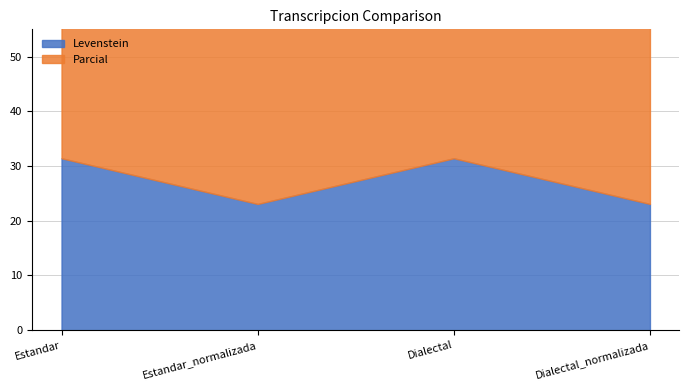

The Levenstein series shows 46.5 at Estandar. True or false?

False